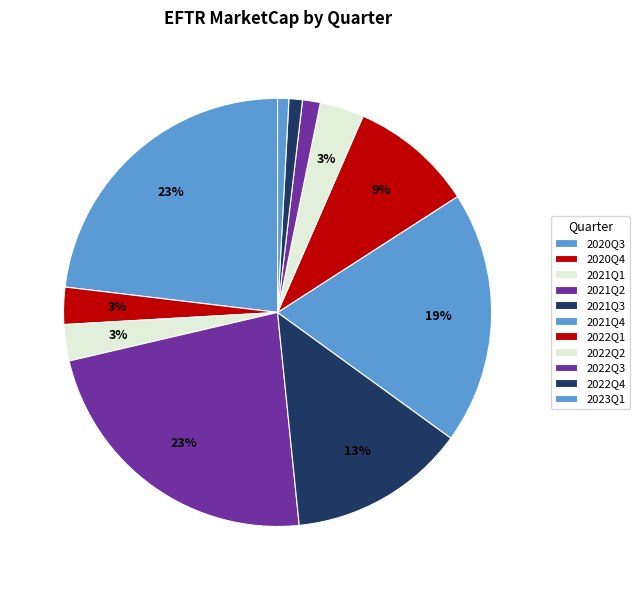

Rank the categories by value from lowest to highest.

2023Q1, 2022Q4, 2022Q3, 2021Q1, 2020Q4, 2022Q2, 2022Q1, 2021Q3, 2021Q4, 2021Q2, 2020Q3